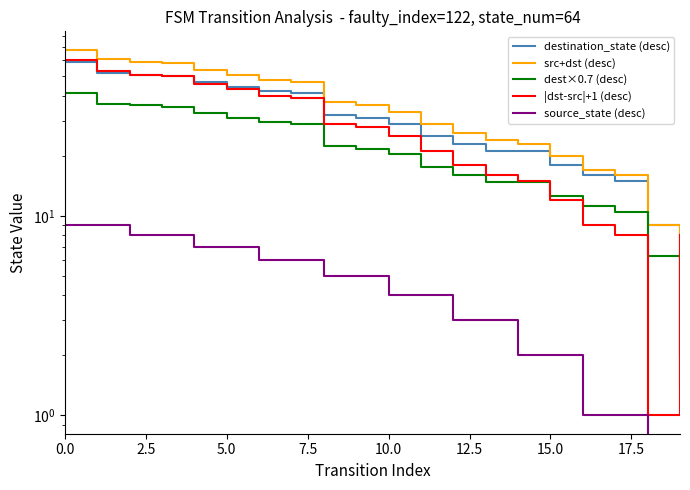

True or false: destination_state (desc) and dest×0.7 (desc) intersect in this chart.

False